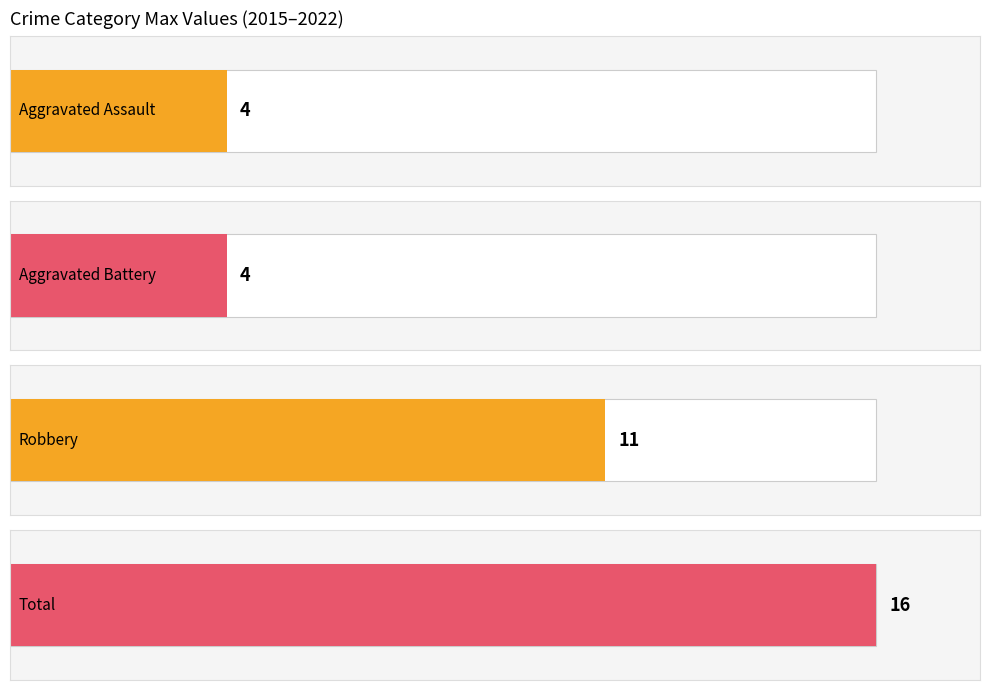

Reading left to right, extract all data points from this chart.

Aggravated Assault: 2015=0	2016=0	2017=1	2018=0	2019=0	2020=4	2021=2	2022=1
Aggravated Battery: 2015=2	2016=1	2017=4	2018=1	2019=4	2020=3	2021=1	2022=4
Robbery: 2015=11	2016=4	2017=11	2018=4	2019=4	2020=6	2021=3	2022=1
Total: 2015=14	2016=5	2017=16	2018=5	2019=8	2020=13	2021=6	2022=6